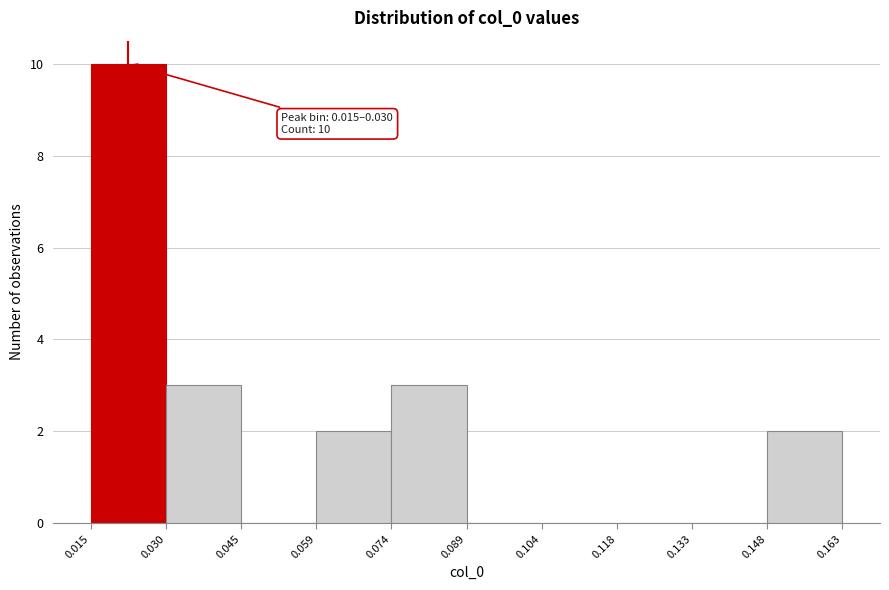

Over which range of the x-axis is the bar tallest?

0.015 to 0.030